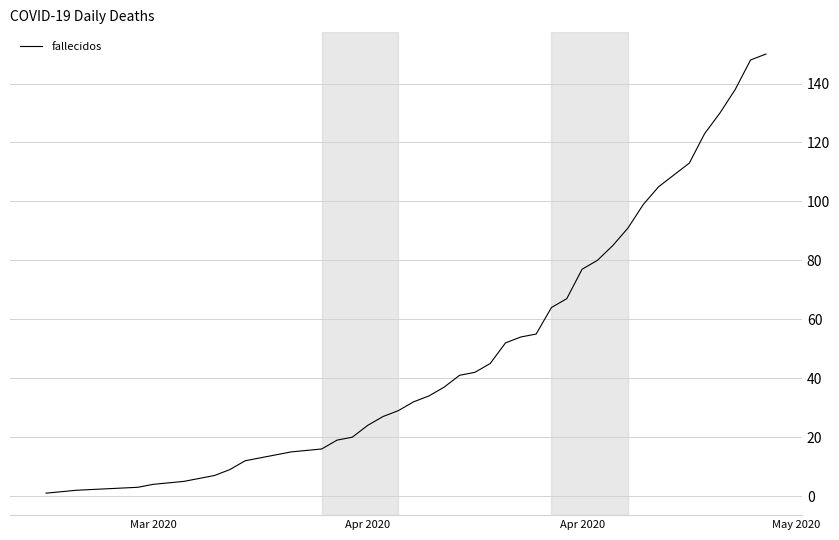

Reading left to right, list all the values displayed in this chart.

1	2	3	4	5	7	9	12	14	15	16	19	20	24	27	29	32	34	37	41	42	45	52	54	55	64	67	77	80	85	91	99	105	109	113	123	130	138	148	150